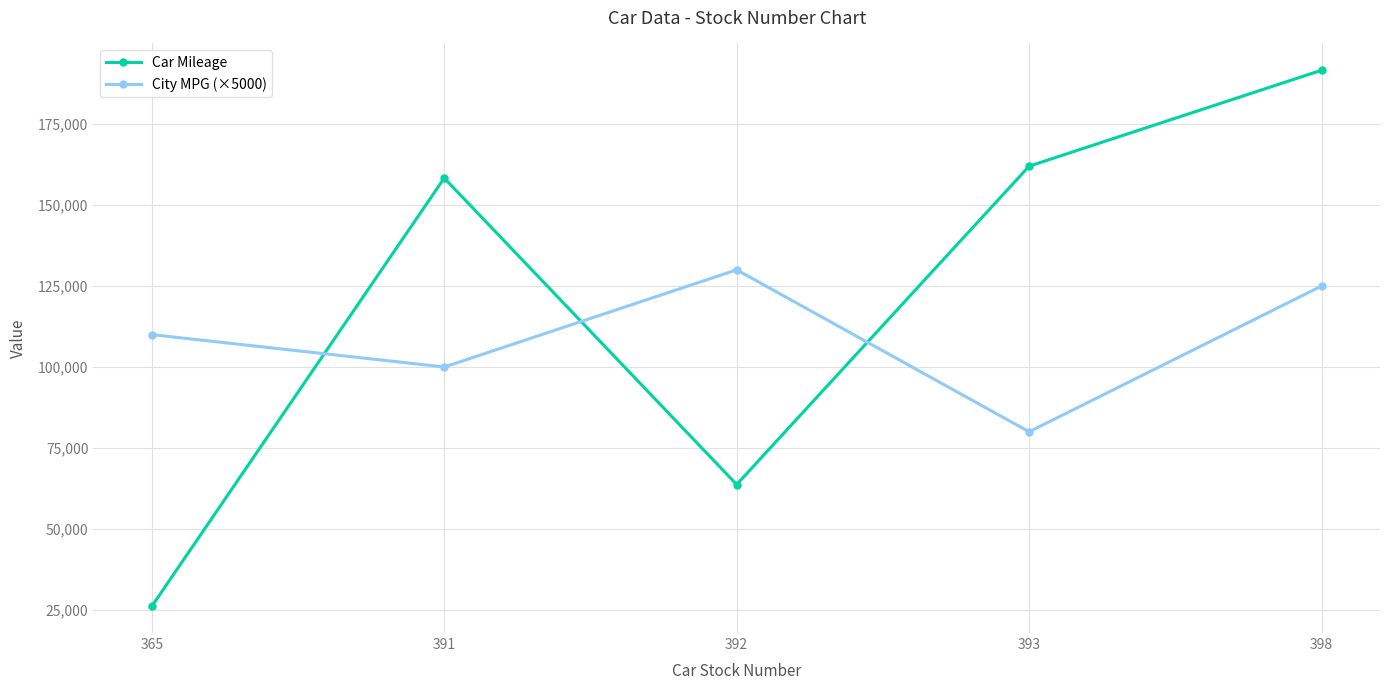

How many series are shown in this chart?

2